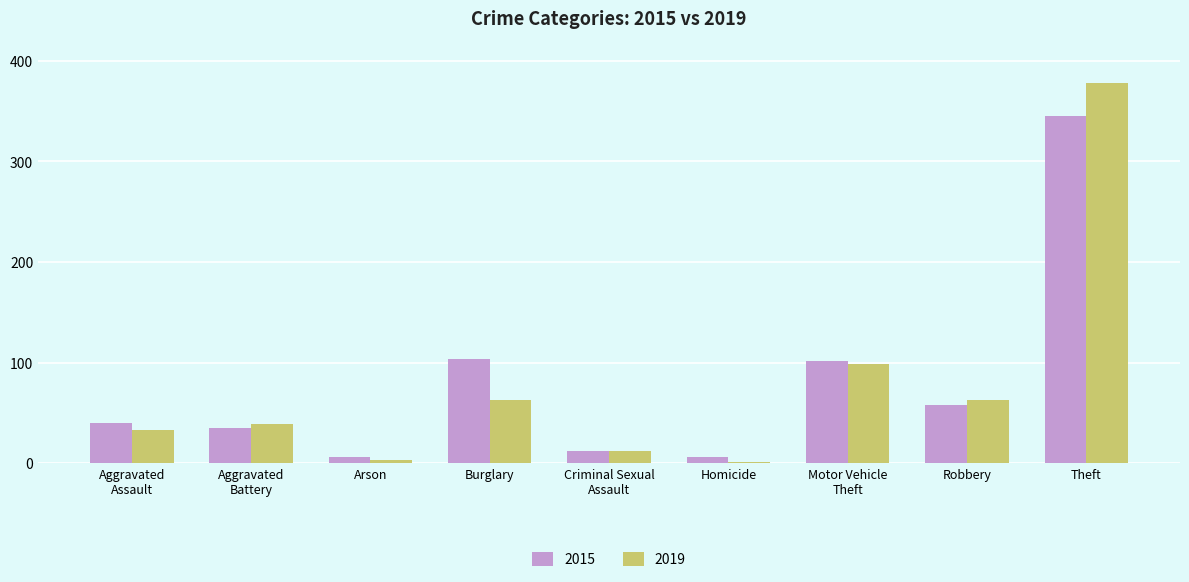

What is the highest value of the 2015 series?

345